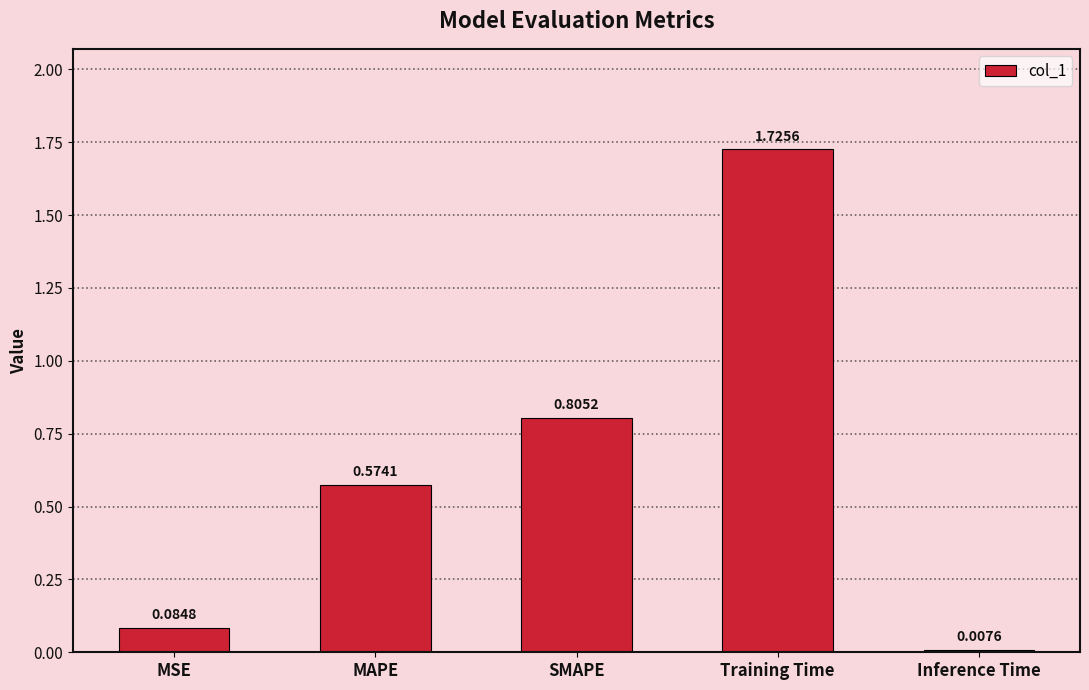

What is the change in value from MSE to MAPE?

+0.5